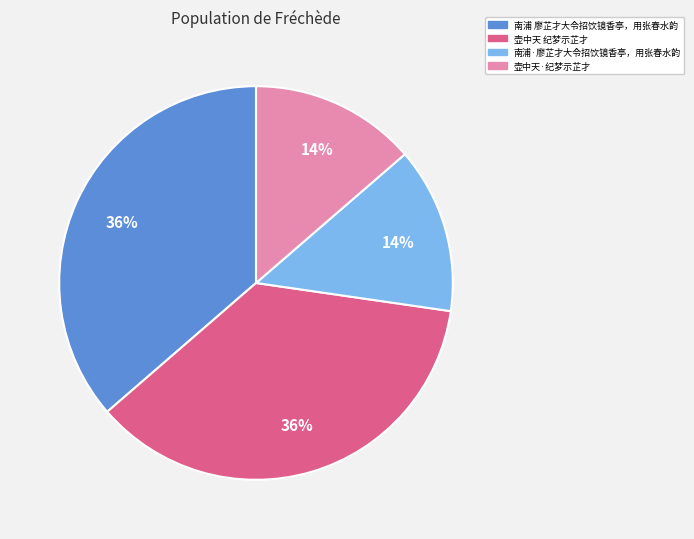

The 南浦 廖芷才大令招饮镜香亭，用张春水韵 slice represents 45% of the pie. True or false?

False